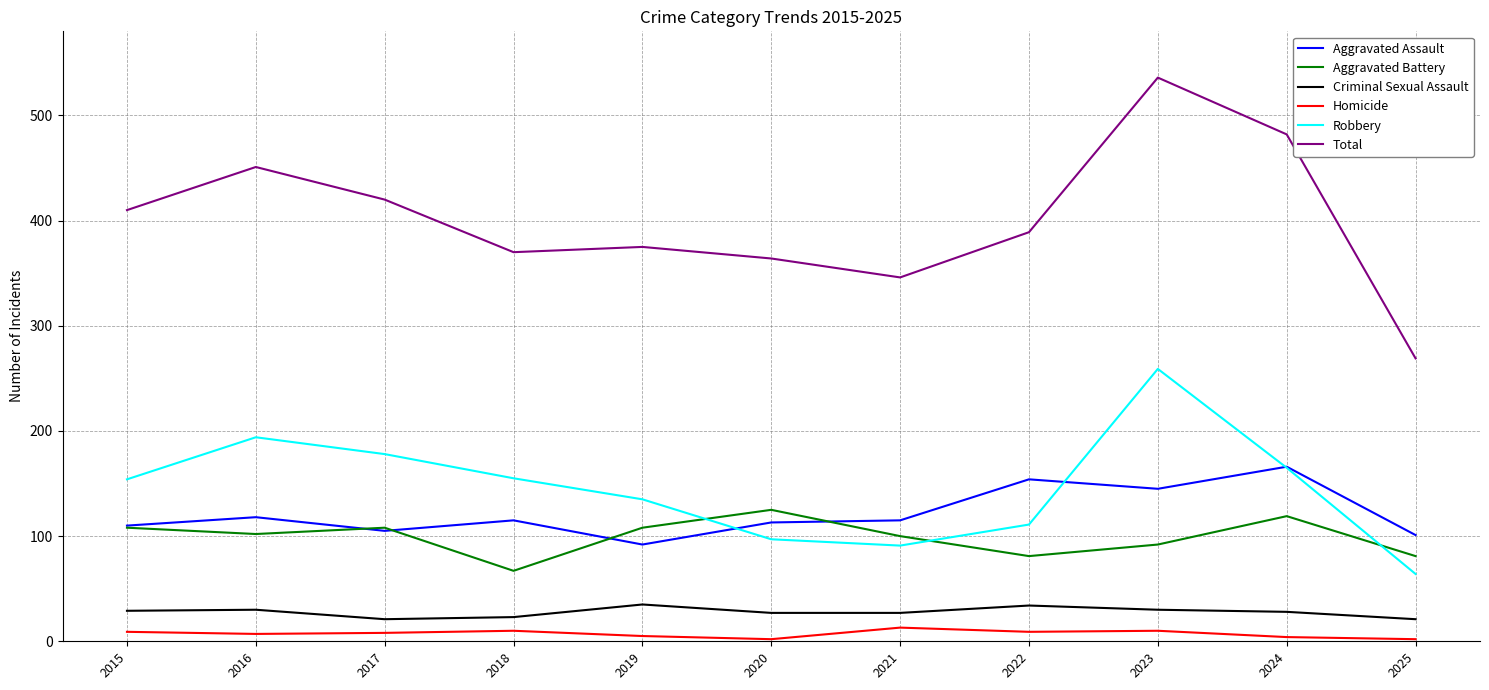

What is the spread (max minus min) of values at 2015?

401